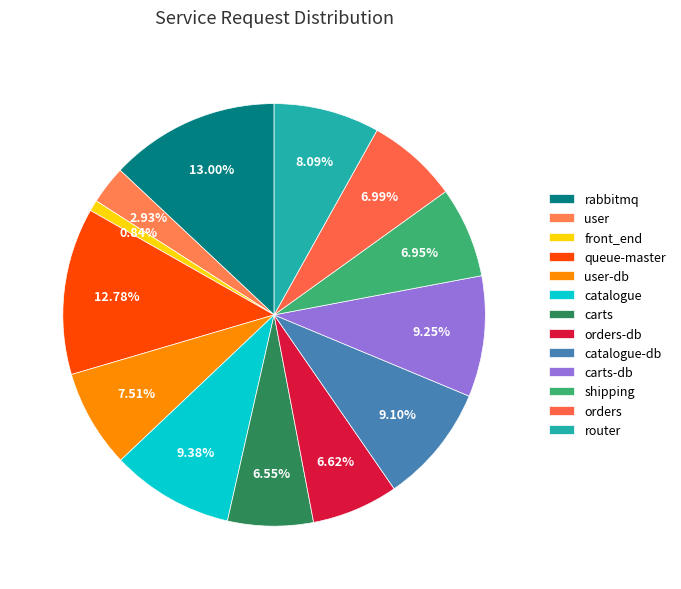

How many slices are in this pie chart?

13